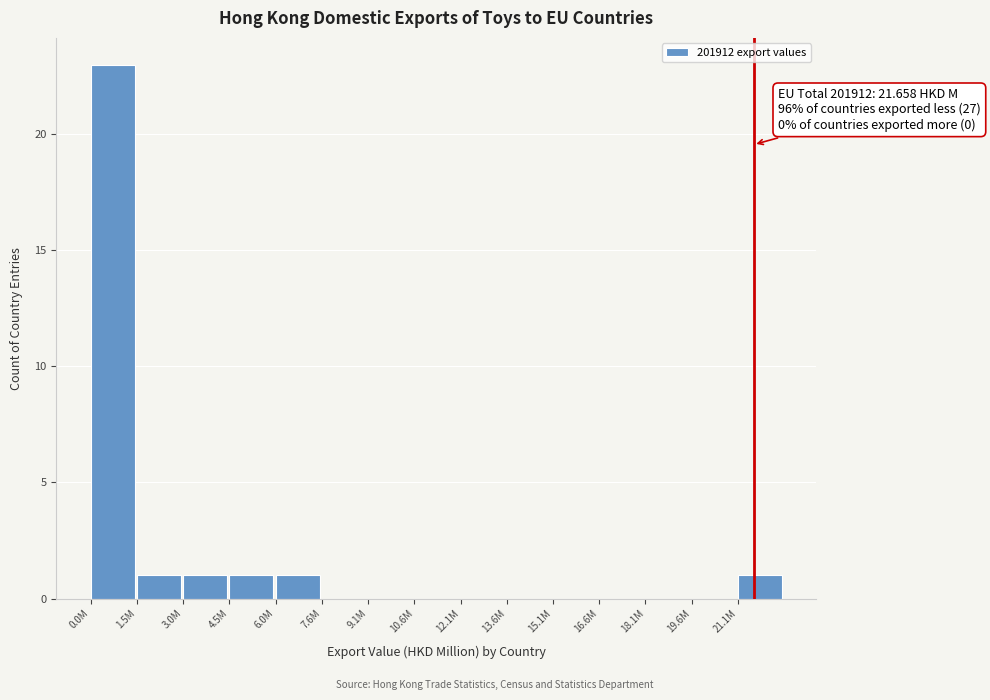

Reading right to left, list all the values displayed in this chart.

21.1M=1	19.6M=0	18.1M=0	16.6M=0	15.1M=0	13.6M=0	12.1M=0	10.6M=0	9.1M=0	7.6M=0	6.0M=1	4.5M=1	3.0M=1	1.5M=1	0.0M=23